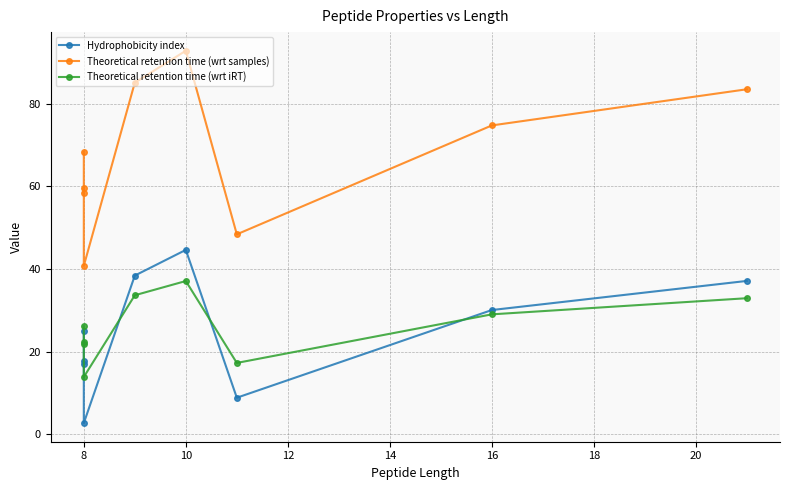

Rank the series by their maximum value, from lowest to highest.

Theoretical retention time (wrt iRT), Hydrophobicity index, Theoretical retention time (wrt samples)